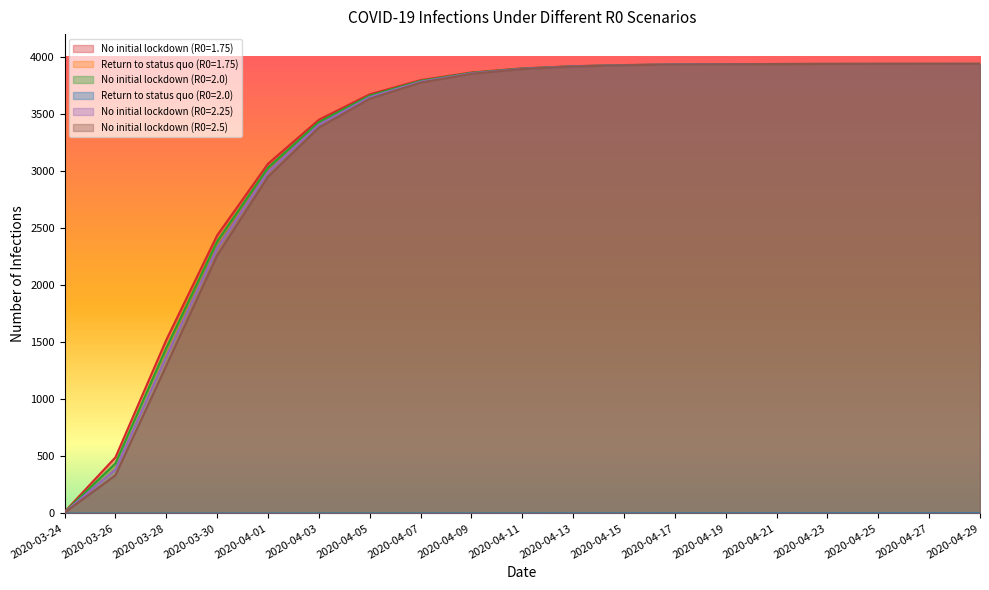

True or false: No initial lockdown (R0=2.25) and Return to status quo (R0=2.0) cross at least once.

False